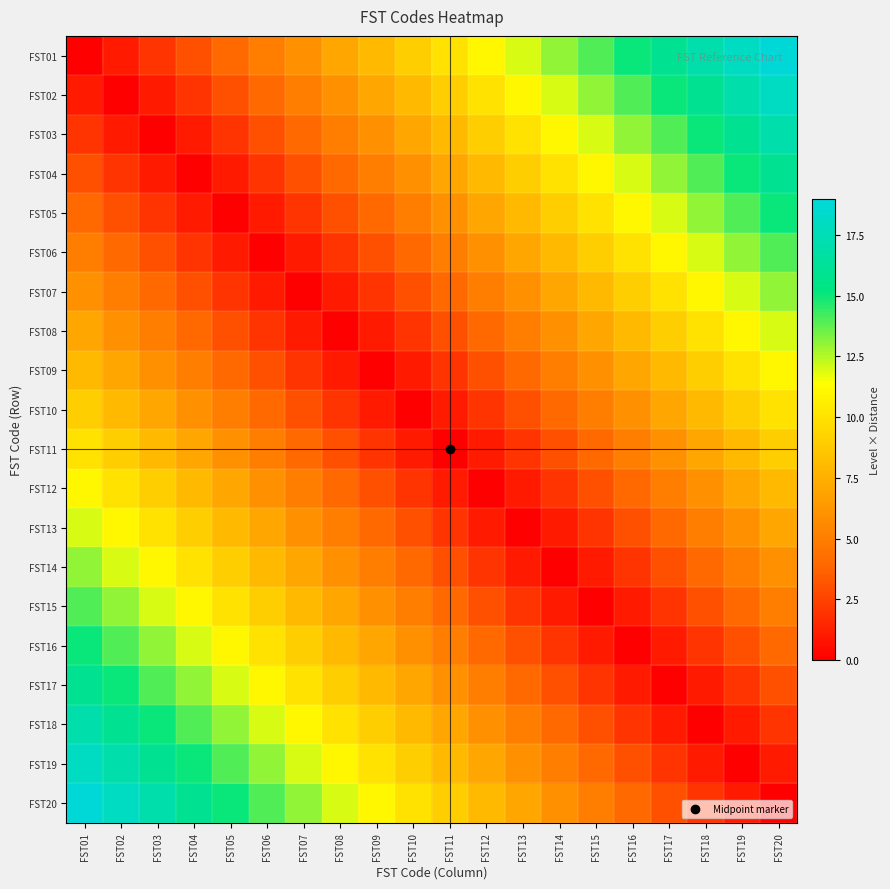

Reading left to right, what are all the values shown in this chart?

FST01: FST01=0	FST02=1	FST03=2	FST04=3	FST05=4	FST06=5	FST07=6	FST08=7	FST09=8	FST10=9	FST11=10	FST12=11	FST13=12	FST14=13	FST15=14	FST16=15	FST17=16	FST18=17	FST19=18	FST20=19
FST02: FST01=1	FST02=0	FST03=1	FST04=2	FST05=3	FST06=4	FST07=5	FST08=6	FST09=7	FST10=8	FST11=9	FST12=10	FST13=11	FST14=12	FST15=13	FST16=14	FST17=15	FST18=16	FST19=17	FST20=18
FST03: FST01=2	FST02=1	FST03=0	FST04=1	FST05=2	FST06=3	FST07=4	FST08=5	FST09=6	FST10=7	FST11=8	FST12=9	FST13=10	FST14=11	FST15=12	FST16=13	FST17=14	FST18=15	FST19=16	FST20=17
FST04: FST01=3	FST02=2	FST03=1	FST04=0	FST05=1	FST06=2	FST07=3	FST08=4	FST09=5	FST10=6	FST11=7	FST12=8	FST13=9	FST14=10	FST15=11	FST16=12	FST17=13	FST18=14	FST19=15	FST20=16
FST05: FST01=4	FST02=3	FST03=2	FST04=1	FST05=0	FST06=1	FST07=2	FST08=3	FST09=4	FST10=5	FST11=6	FST12=7	FST13=8	FST14=9	FST15=10	FST16=11	FST17=12	FST18=13	FST19=14	FST20=15
FST06: FST01=5	FST02=4	FST03=3	FST04=2	FST05=1	FST06=0	FST07=1	FST08=2	FST09=3	FST10=4	FST11=5	FST12=6	FST13=7	FST14=8	FST15=9	FST16=10	FST17=11	FST18=12	FST19=13	FST20=14
FST07: FST01=6	FST02=5	FST03=4	FST04=3	FST05=2	FST06=1	FST07=0	FST08=1	FST09=2	FST10=3	FST11=4	FST12=5	FST13=6	FST14=7	FST15=8	FST16=9	FST17=10	FST18=11	FST19=12	FST20=13
FST08: FST01=7	FST02=6	FST03=5	FST04=4	FST05=3	FST06=2	FST07=1	FST08=0	FST09=1	FST10=2	FST11=3	FST12=4	FST13=5	FST14=6	FST15=7	FST16=8	FST17=9	FST18=10	FST19=11	FST20=12
FST09: FST01=8	FST02=7	FST03=6	FST04=5	FST05=4	FST06=3	FST07=2	FST08=1	FST09=0	FST10=1	FST11=2	FST12=3	FST13=4	FST14=5	FST15=6	FST16=7	FST17=8	FST18=9	FST19=10	FST20=11
FST10: FST01=9	FST02=8	FST03=7	FST04=6	FST05=5	FST06=4	FST07=3	FST08=2	FST09=1	FST10=0	FST11=1	FST12=2	FST13=3	FST14=4	FST15=5	FST16=6	FST17=7	FST18=8	FST19=9	FST20=10
FST11: FST01=10	FST02=9	FST03=8	FST04=7	FST05=6	FST06=5	FST07=4	FST08=3	FST09=2	FST10=1	FST11=0	FST12=1	FST13=2	FST14=3	FST15=4	FST16=5	FST17=6	FST18=7	FST19=8	FST20=9
FST12: FST01=11	FST02=10	FST03=9	FST04=8	FST05=7	FST06=6	FST07=5	FST08=4	FST09=3	FST10=2	FST11=1	FST12=0	FST13=1	FST14=2	FST15=3	FST16=4	FST17=5	FST18=6	FST19=7	FST20=8
FST13: FST01=12	FST02=11	FST03=10	FST04=9	FST05=8	FST06=7	FST07=6	FST08=5	FST09=4	FST10=3	FST11=2	FST12=1	FST13=0	FST14=1	FST15=2	FST16=3	FST17=4	FST18=5	FST19=6	FST20=7
FST14: FST01=13	FST02=12	FST03=11	FST04=10	FST05=9	FST06=8	FST07=7	FST08=6	FST09=5	FST10=4	FST11=3	FST12=2	FST13=1	FST14=0	FST15=1	FST16=2	FST17=3	FST18=4	FST19=5	FST20=6
FST15: FST01=14	FST02=13	FST03=12	FST04=11	FST05=10	FST06=9	FST07=8	FST08=7	FST09=6	FST10=5	FST11=4	FST12=3	FST13=2	FST14=1	FST15=0	FST16=1	FST17=2	FST18=3	FST19=4	FST20=5
FST16: FST01=15	FST02=14	FST03=13	FST04=12	FST05=11	FST06=10	FST07=9	FST08=8	FST09=7	FST10=6	FST11=5	FST12=4	FST13=3	FST14=2	FST15=1	FST16=0	FST17=1	FST18=2	FST19=3	FST20=4
FST17: FST01=16	FST02=15	FST03=14	FST04=13	FST05=12	FST06=11	FST07=10	FST08=9	FST09=8	FST10=7	FST11=6	FST12=5	FST13=4	FST14=3	FST15=2	FST16=1	FST17=0	FST18=1	FST19=2	FST20=3
FST18: FST01=17	FST02=16	FST03=15	FST04=14	FST05=13	FST06=12	FST07=11	FST08=10	FST09=9	FST10=8	FST11=7	FST12=6	FST13=5	FST14=4	FST15=3	FST16=2	FST17=1	FST18=0	FST19=1	FST20=2
FST19: FST01=18	FST02=17	FST03=16	FST04=15	FST05=14	FST06=13	FST07=12	FST08=11	FST09=10	FST10=9	FST11=8	FST12=7	FST13=6	FST14=5	FST15=4	FST16=3	FST17=2	FST18=1	FST19=0	FST20=1
FST20: FST01=19	FST02=18	FST03=17	FST04=16	FST05=15	FST06=14	FST07=13	FST08=12	FST09=11	FST10=10	FST11=9	FST12=8	FST13=7	FST14=6	FST15=5	FST16=4	FST17=3	FST18=2	FST19=1	FST20=0